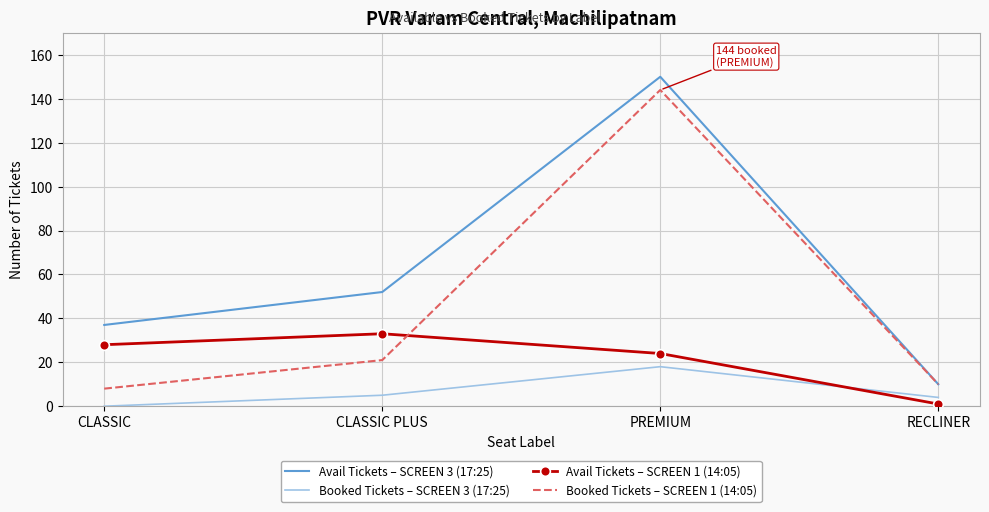

Which category has the lowest value in the Booked Tickets – SCREEN 1 (14:05) series?

CLASSIC